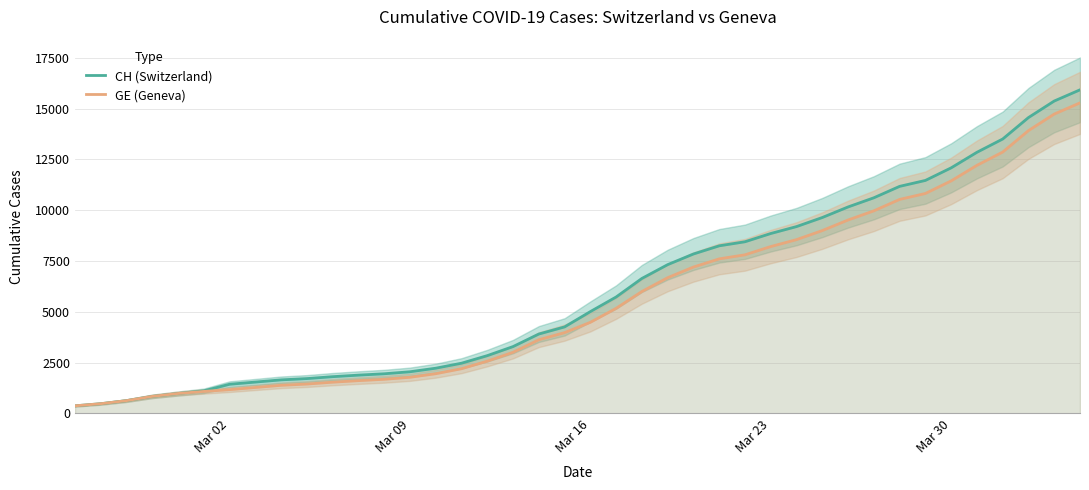

True or false: CH (Switzerland) has more than 1 interior local peaks.

False